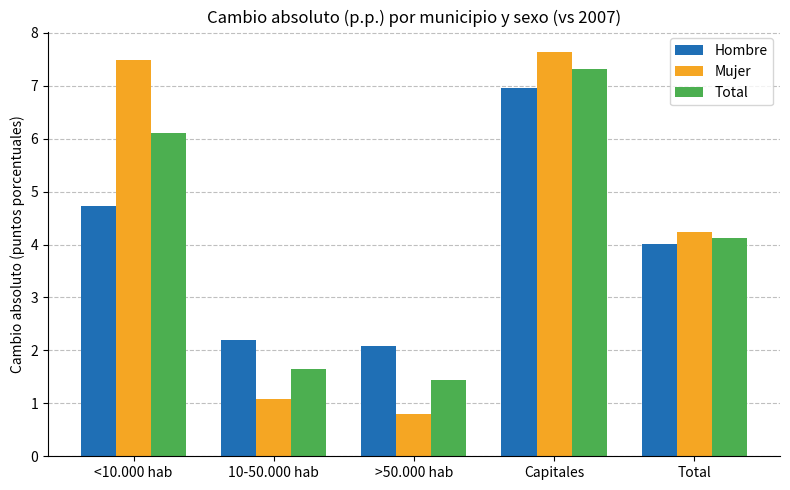

How many bars are there in total?

15